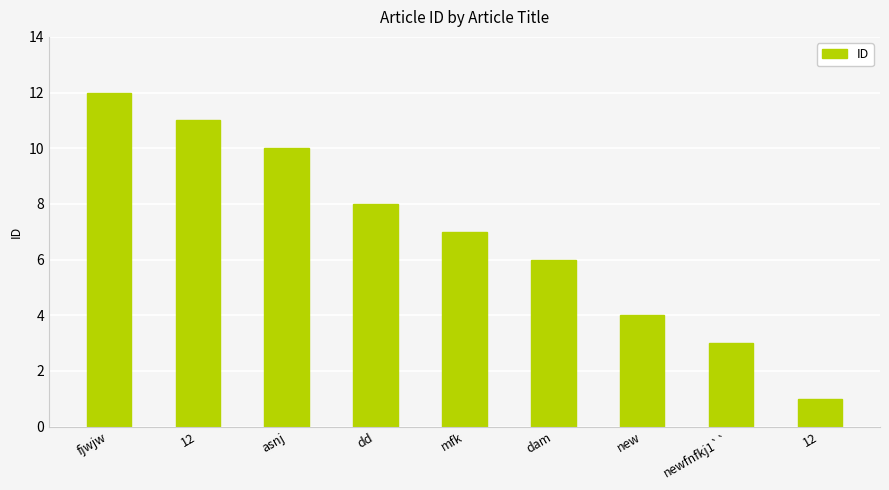

Count the number of data series in this chart.

1